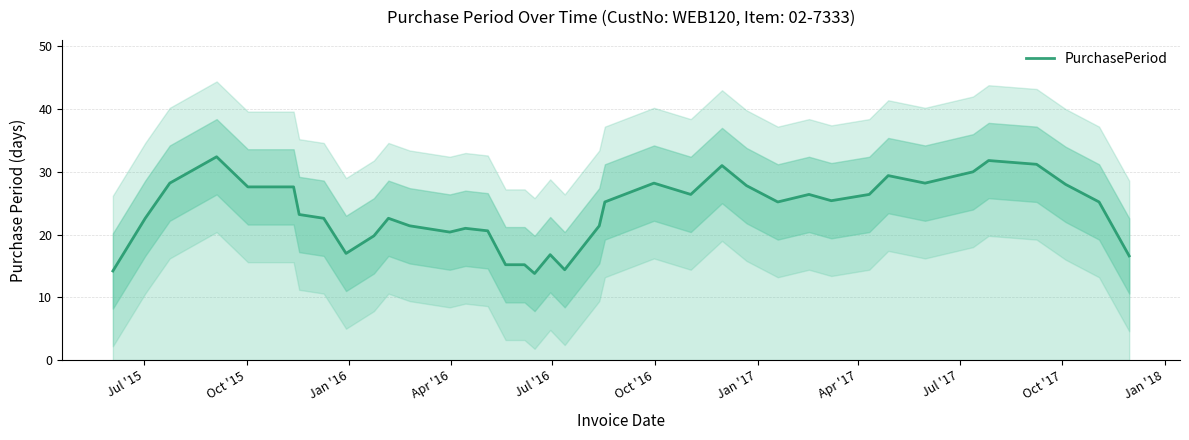

What is the lowest value of the PurchasePeriod series?

13.8